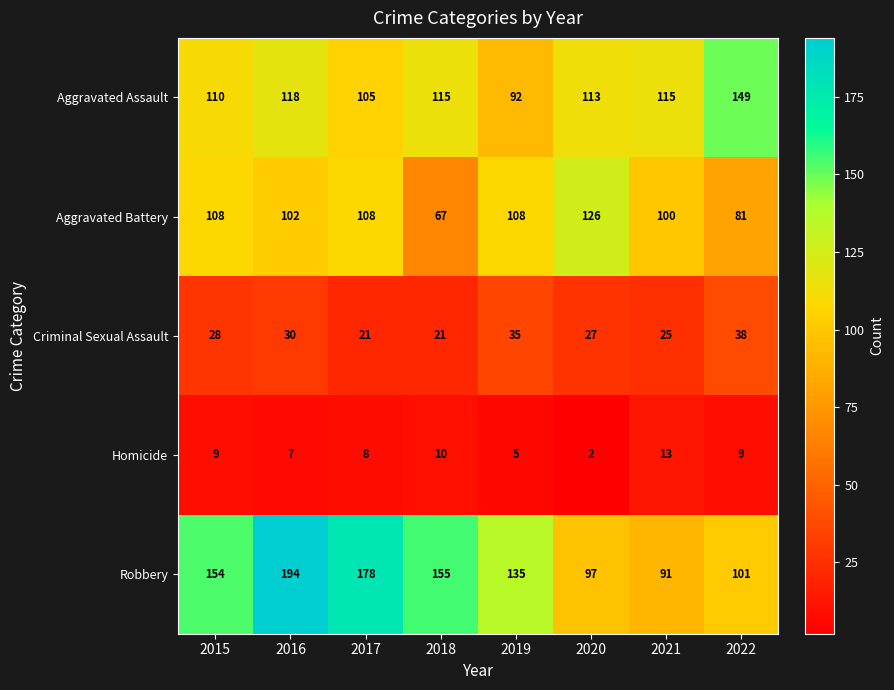

Which category has the highest value across all series?

2016